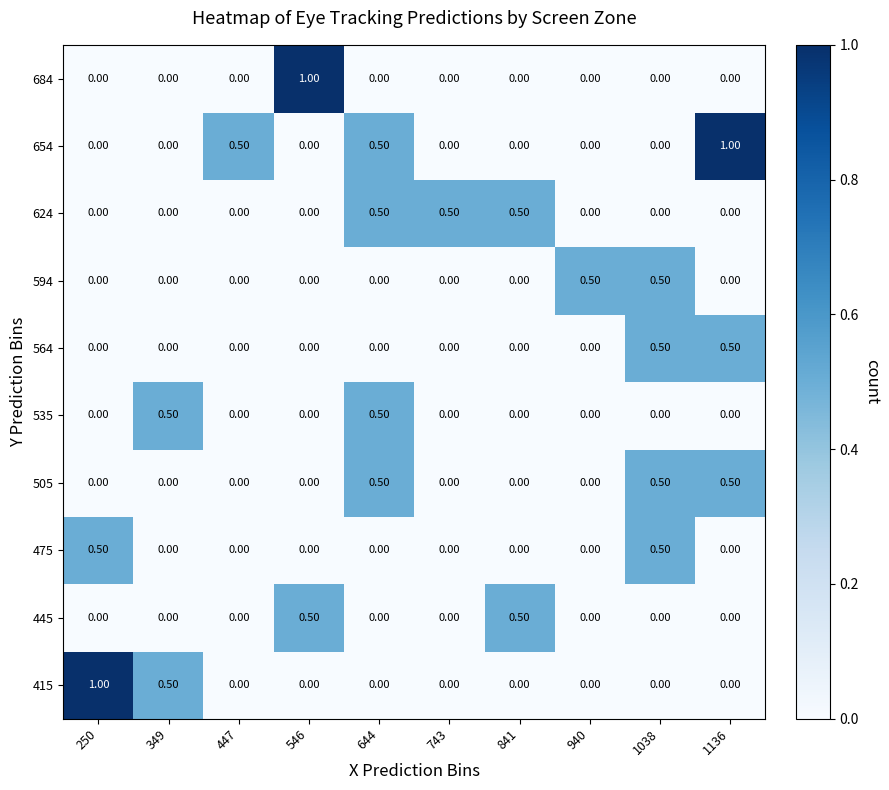

Which series changed the most between 250 and 743?

415